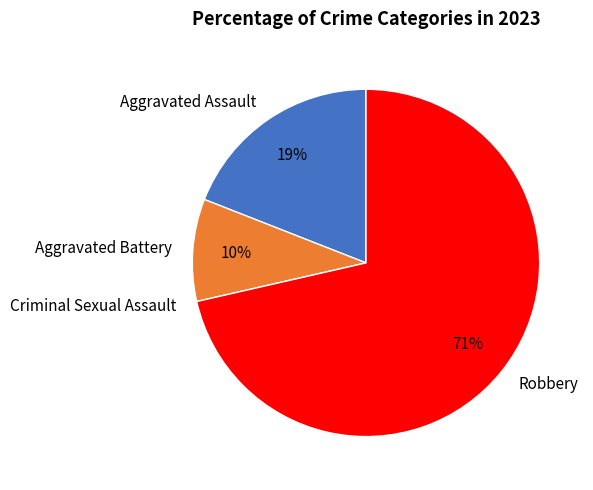

To the nearest percent, what is the combined percentage of Aggravated Battery and Robbery?

81%